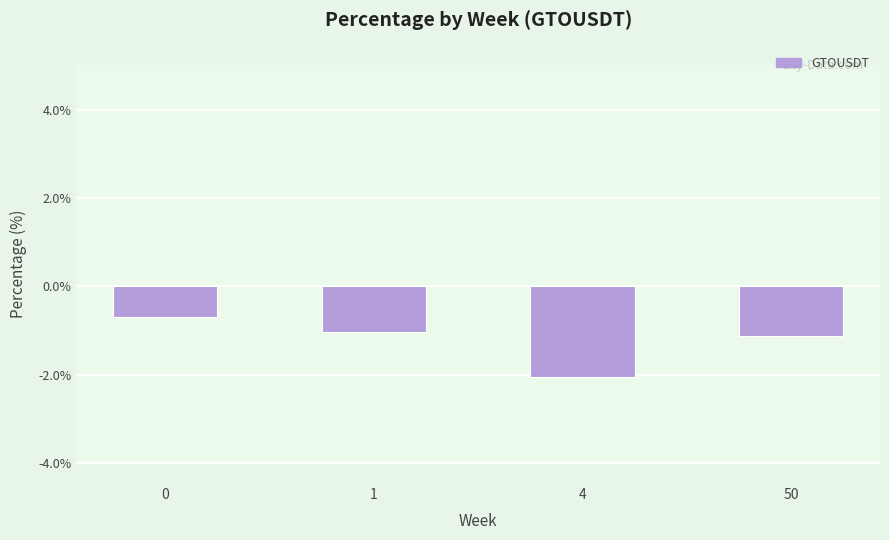

Reading left to right, list all the values displayed in this chart.

-0.7	-1.0	-2.1	-1.1